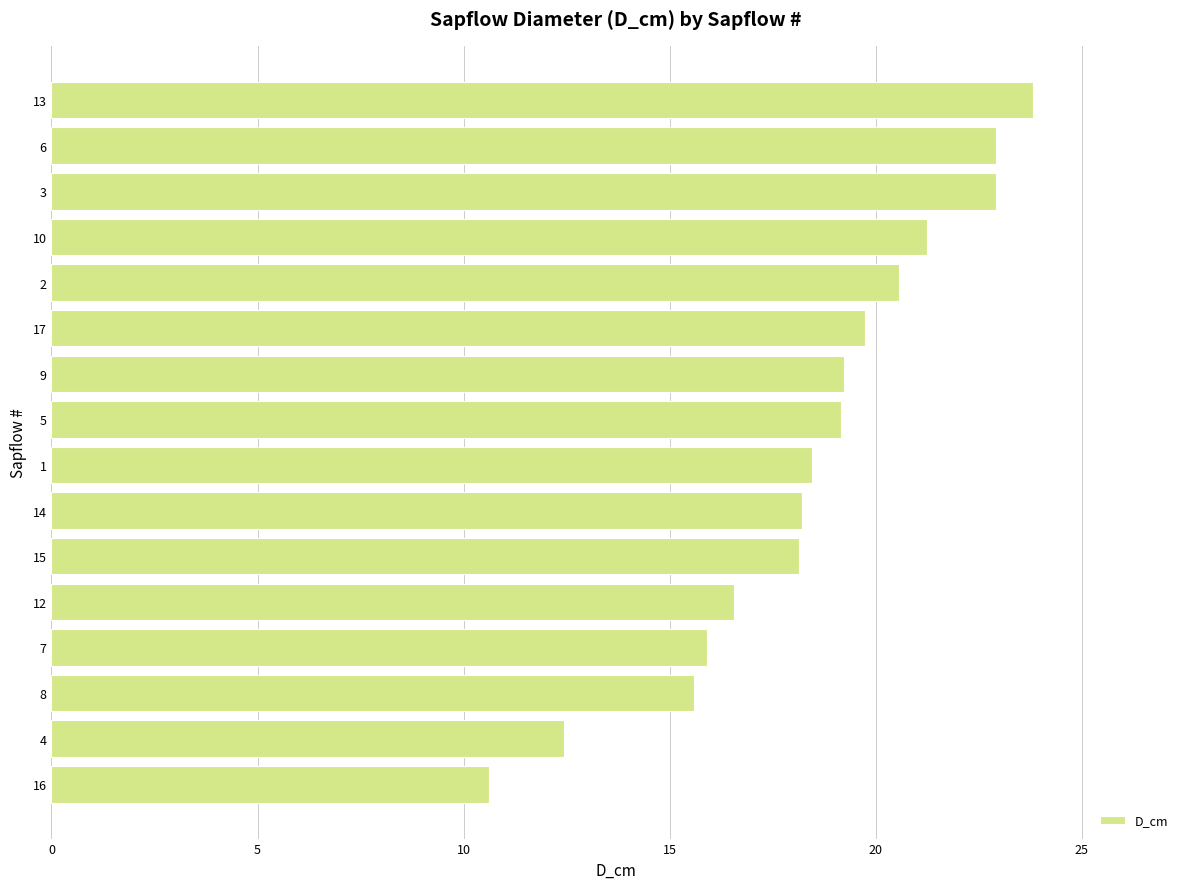

What is the change in value from 14 to 5?

+1.0